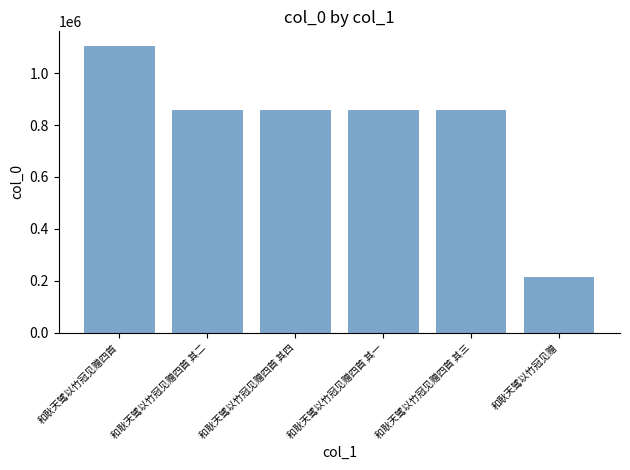

What is the label of the 6th bar from the right?

和耿天骘以竹冠见赠四首